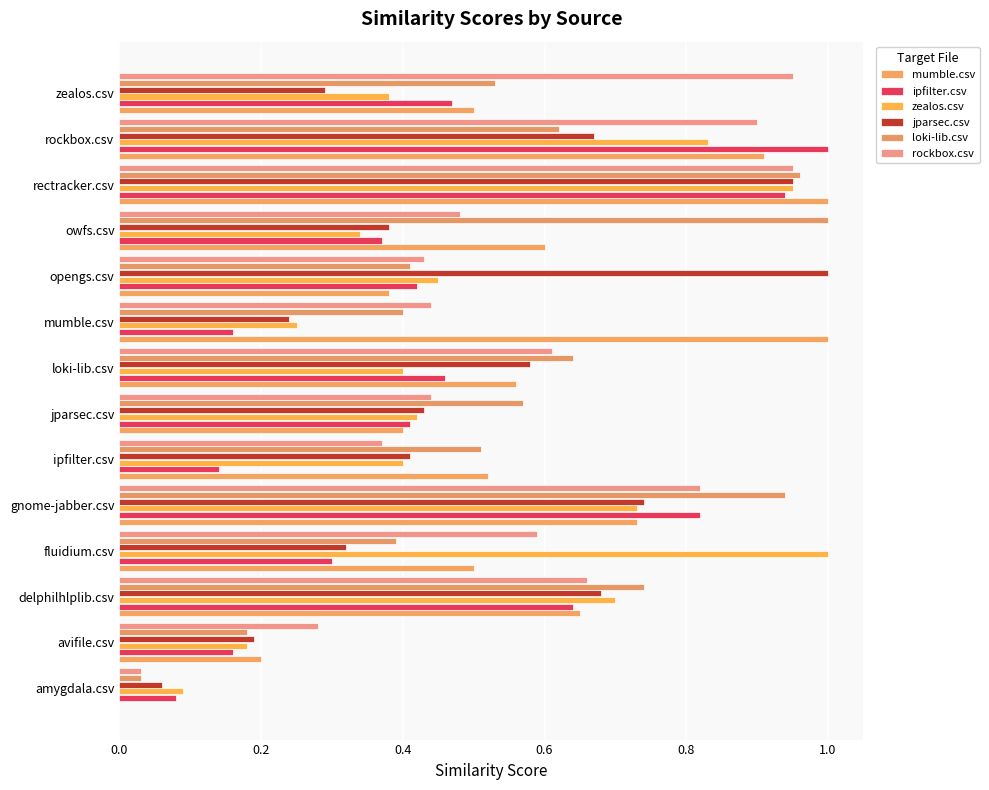

At how many categories does at least one series exceed 0?

14